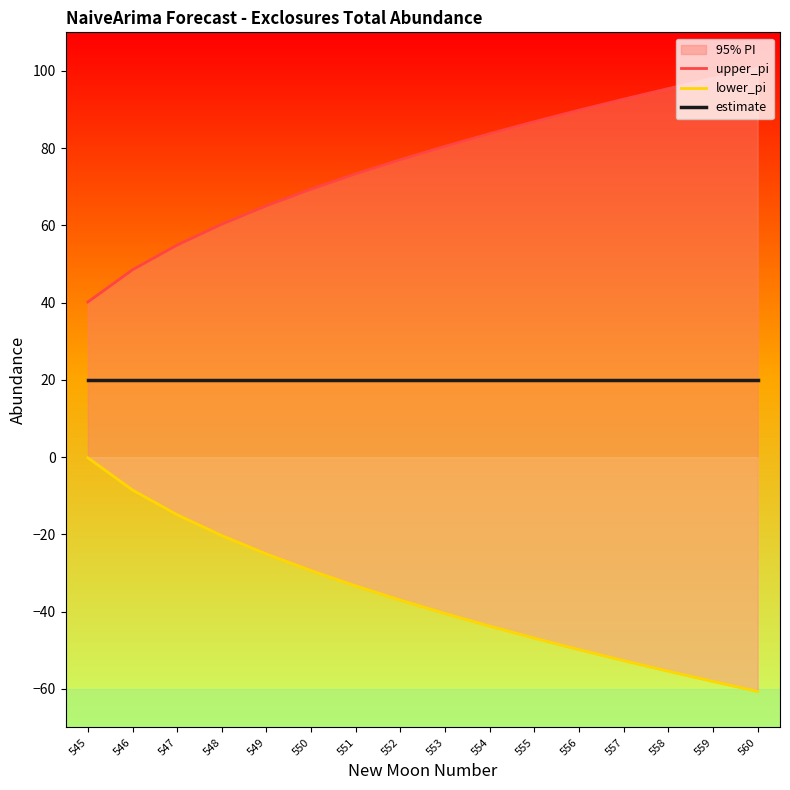

Between 549 and 559, which is larger?

559